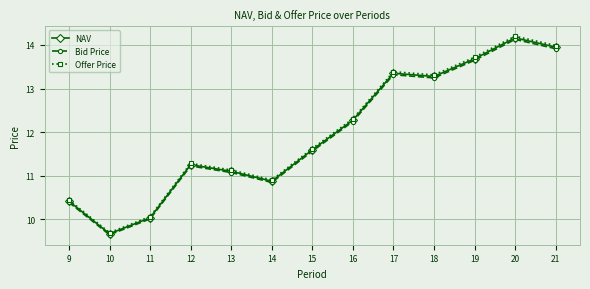

True or false: Offer Price has a value of 11.6 at 15.

True